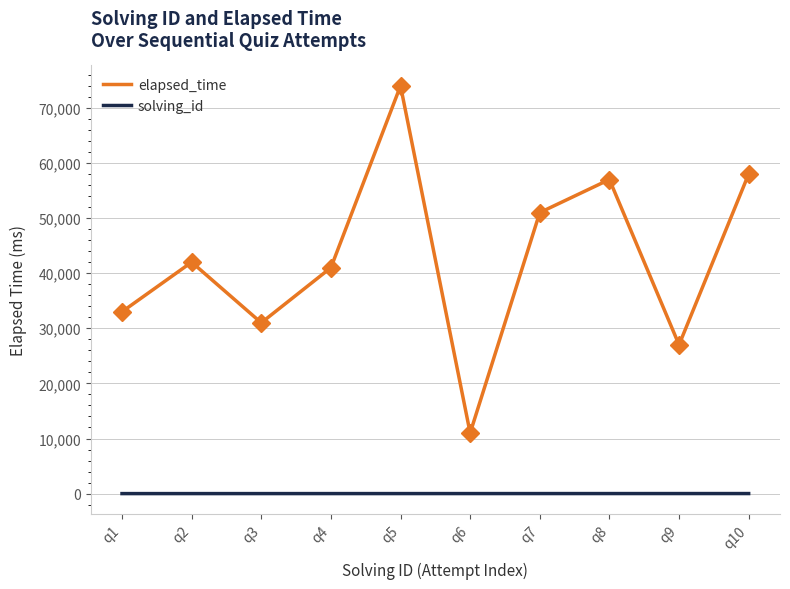

Rank the series at q3 from highest to lowest value.

elapsed_time, solving_id